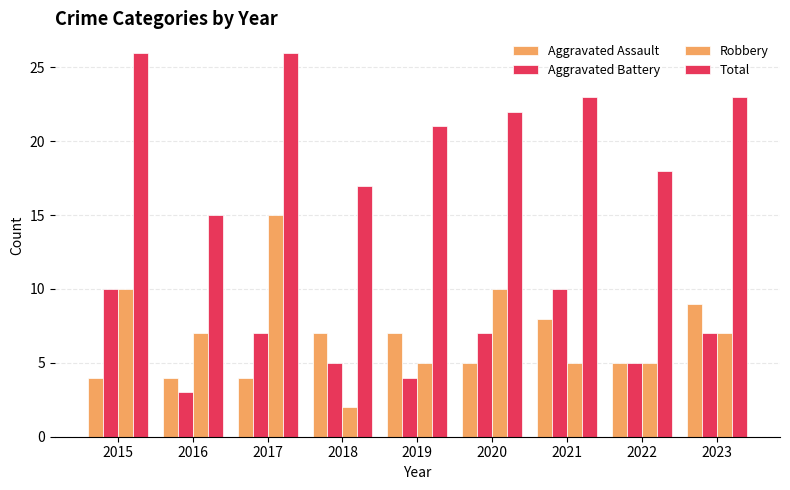

What is the difference between the maximum and minimum values in the Aggravated Assault series?

5